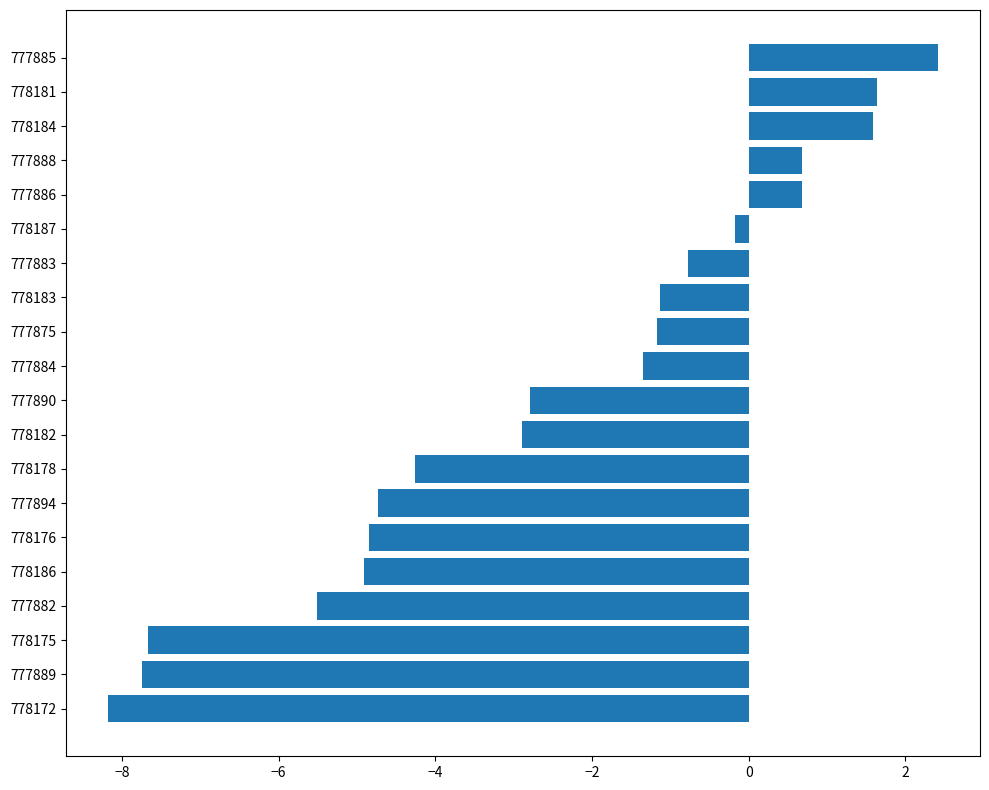

Read the value at 777886.

0.7